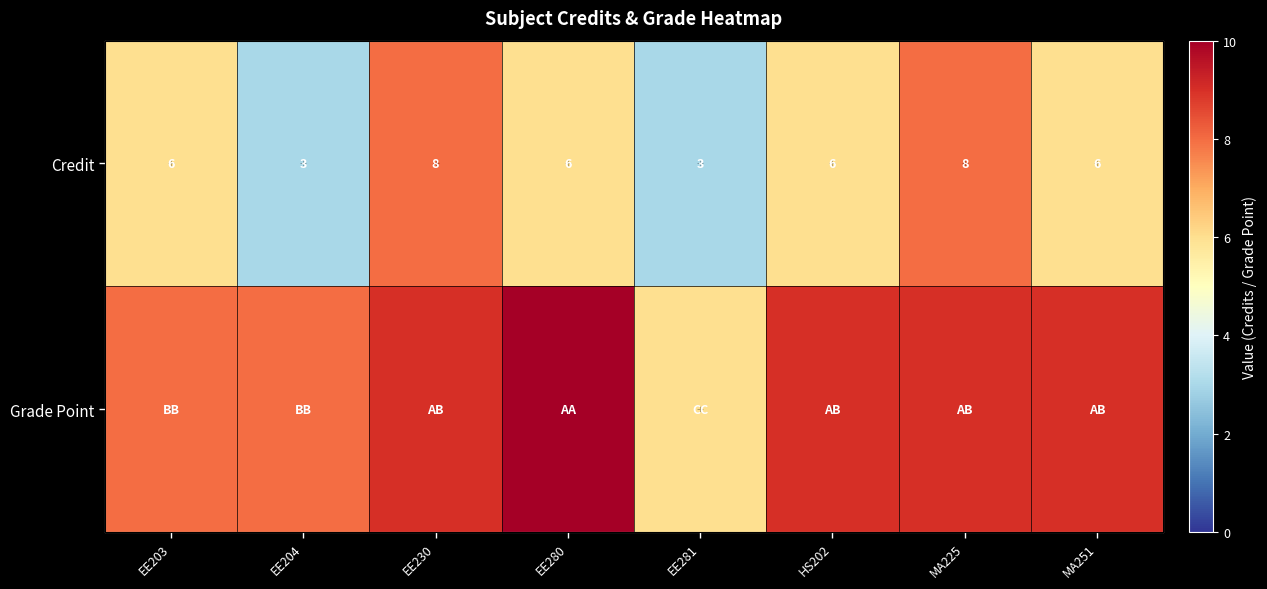

What is the average value of the Credit series?

6